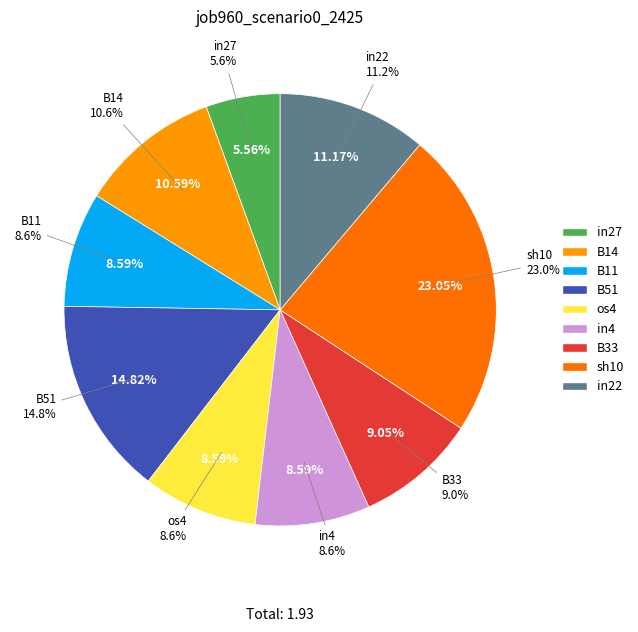

Is it true that in4 is 1% of the pie?

False